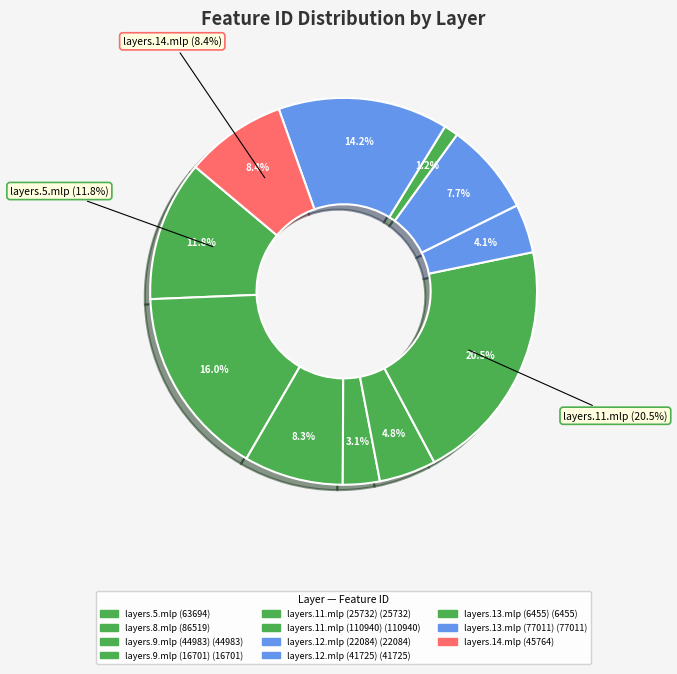

To the nearest percent, what is the difference between the largest and smallest slice percentages?

19%